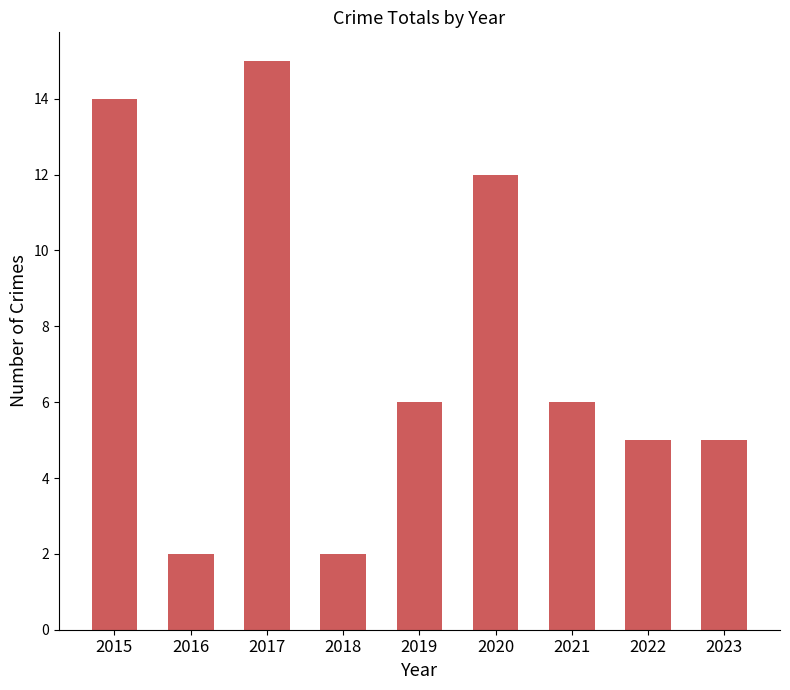

Which label corresponds to the largest value in the chart?

2017